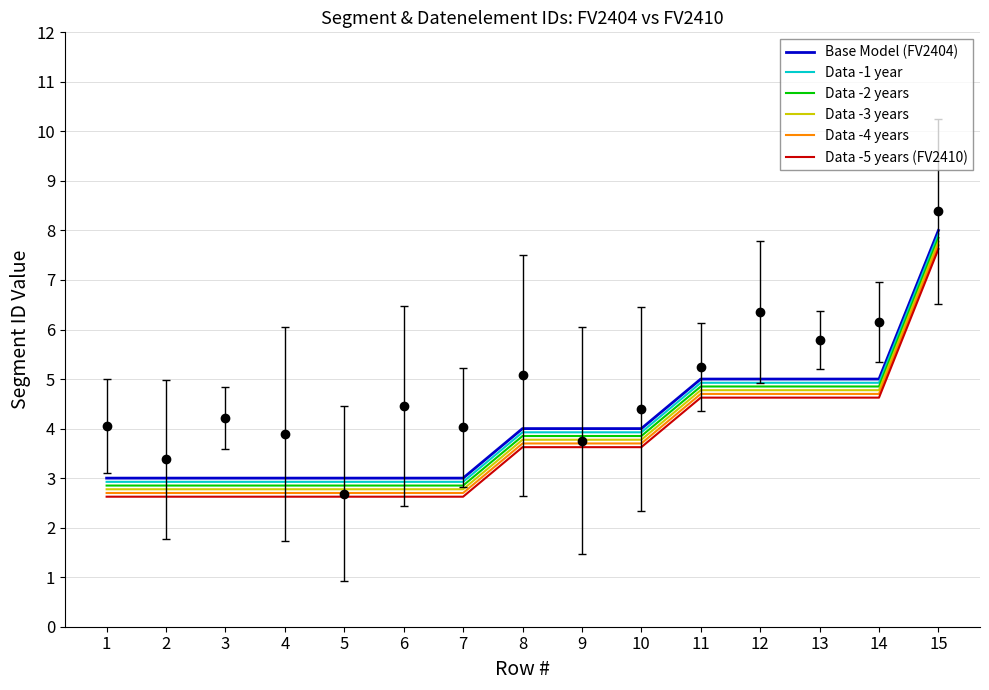

What is the value of the Data -4 years point at the 3rd from the left?

2.7